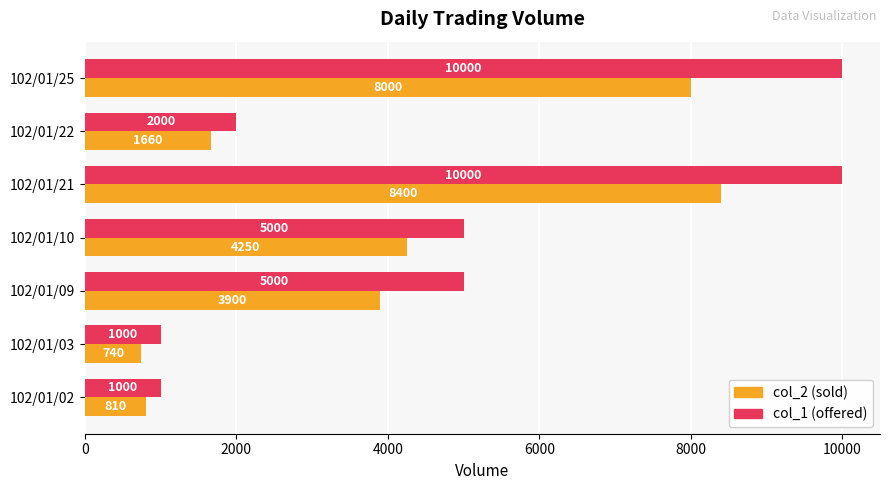

What is the spread (max minus min) of values at 102/01/09?

1100